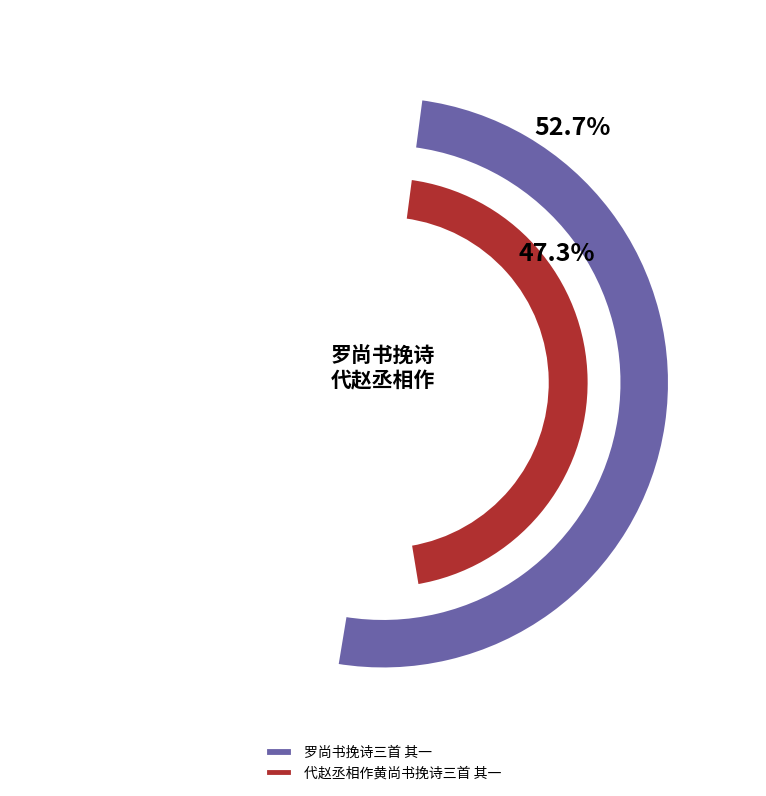

Which slice represents more than half of the pie?

罗尚书挽诗三首 其一